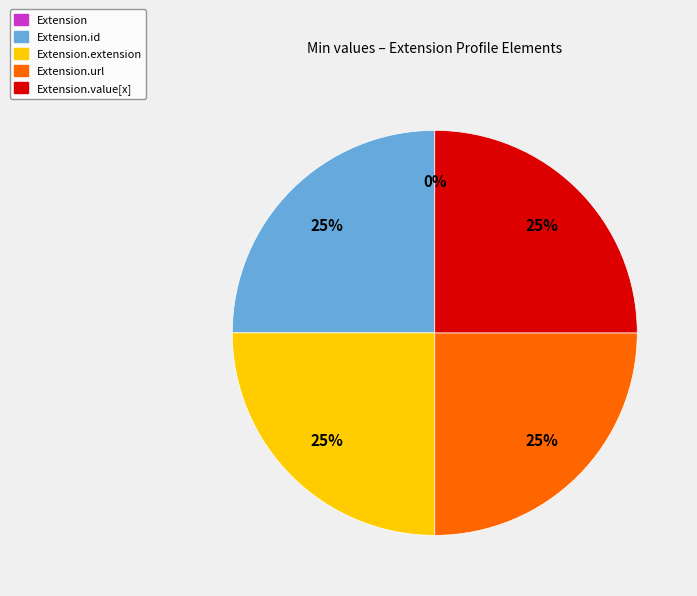

To the nearest percent, what is the difference between the largest and smallest slice percentages?

25%